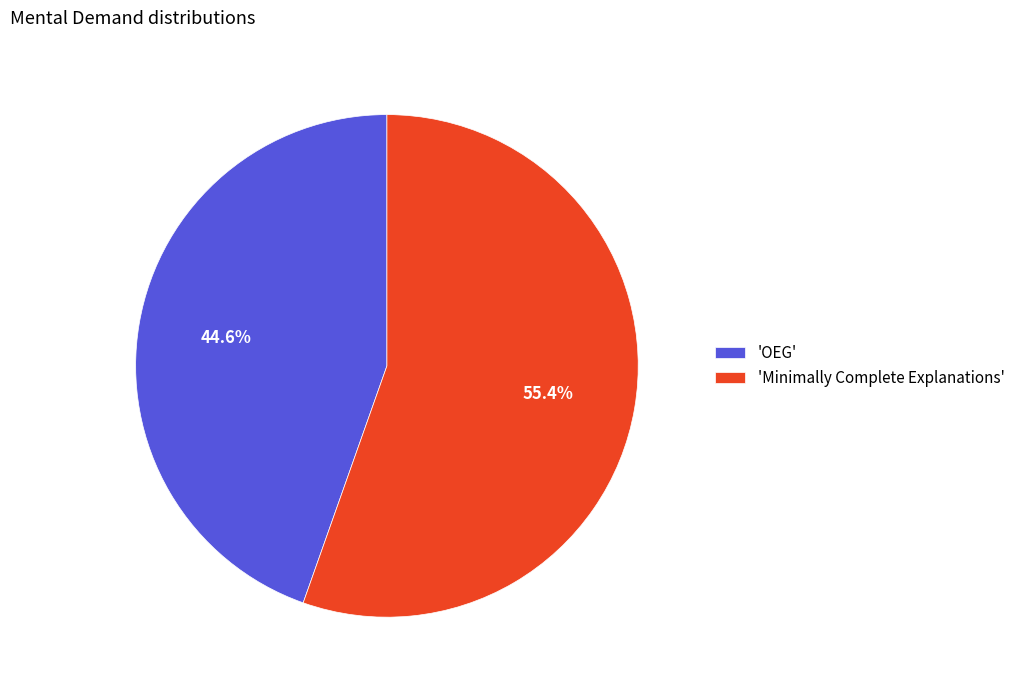

Combined, what portion of the pie is 'Minimally Complete Explanations' and 'OEG'?

100.0%